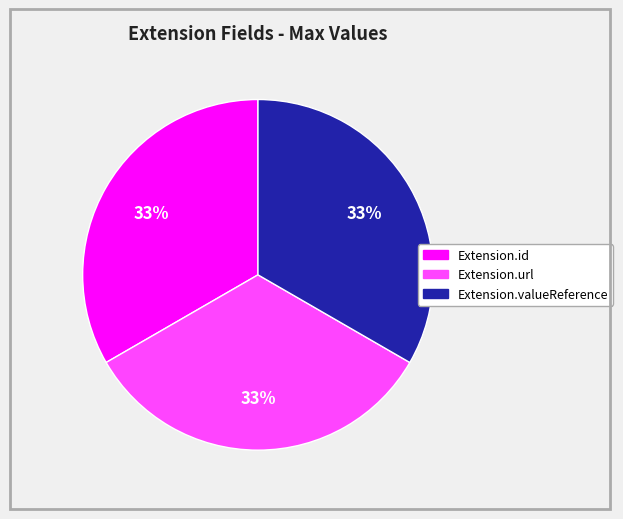

Does any single category account for the majority?

No